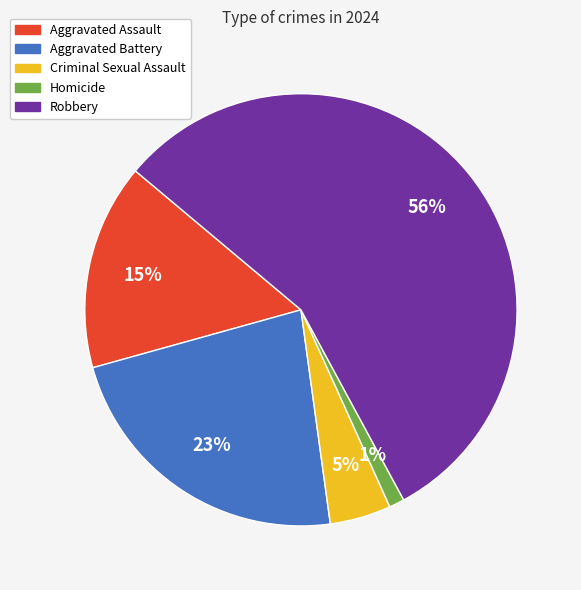

Count the number of slices in the pie.

5